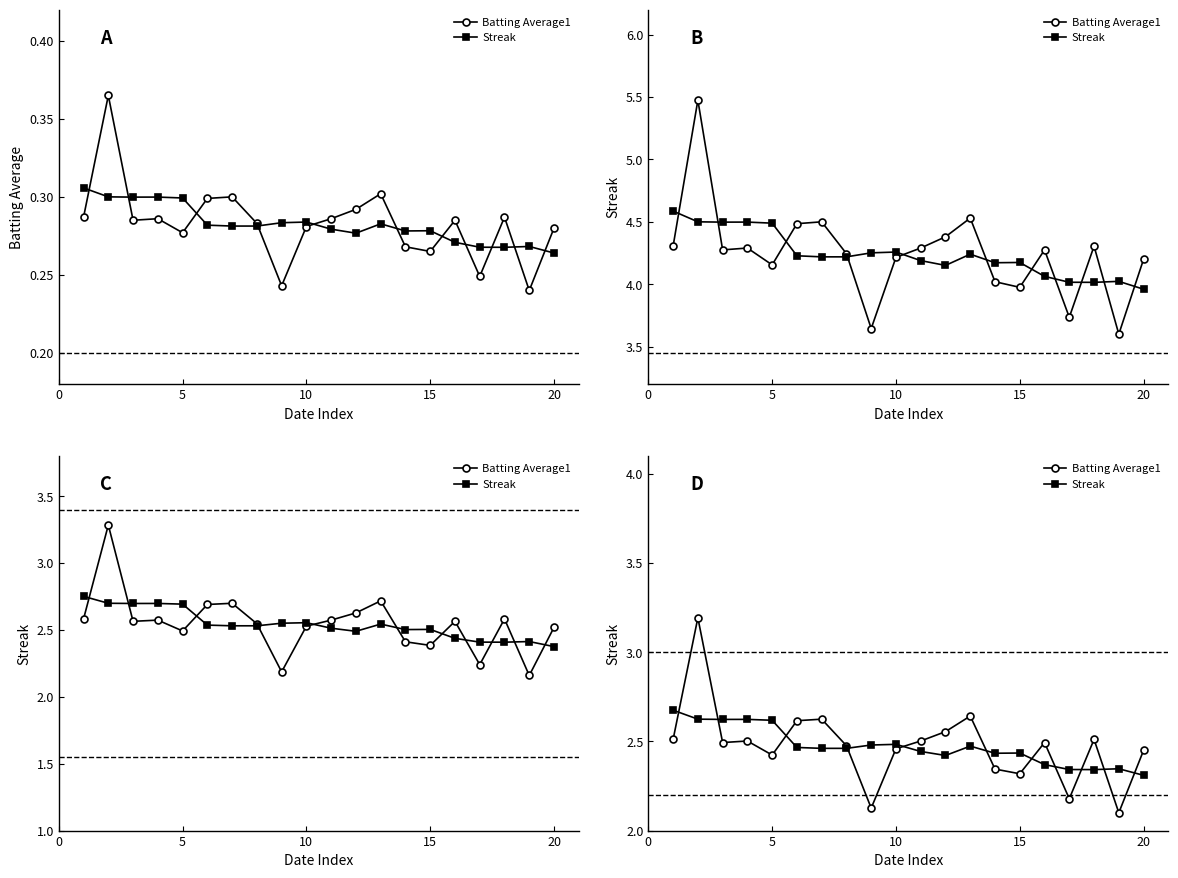

Which series has the largest total across all categories?

Batting Average1